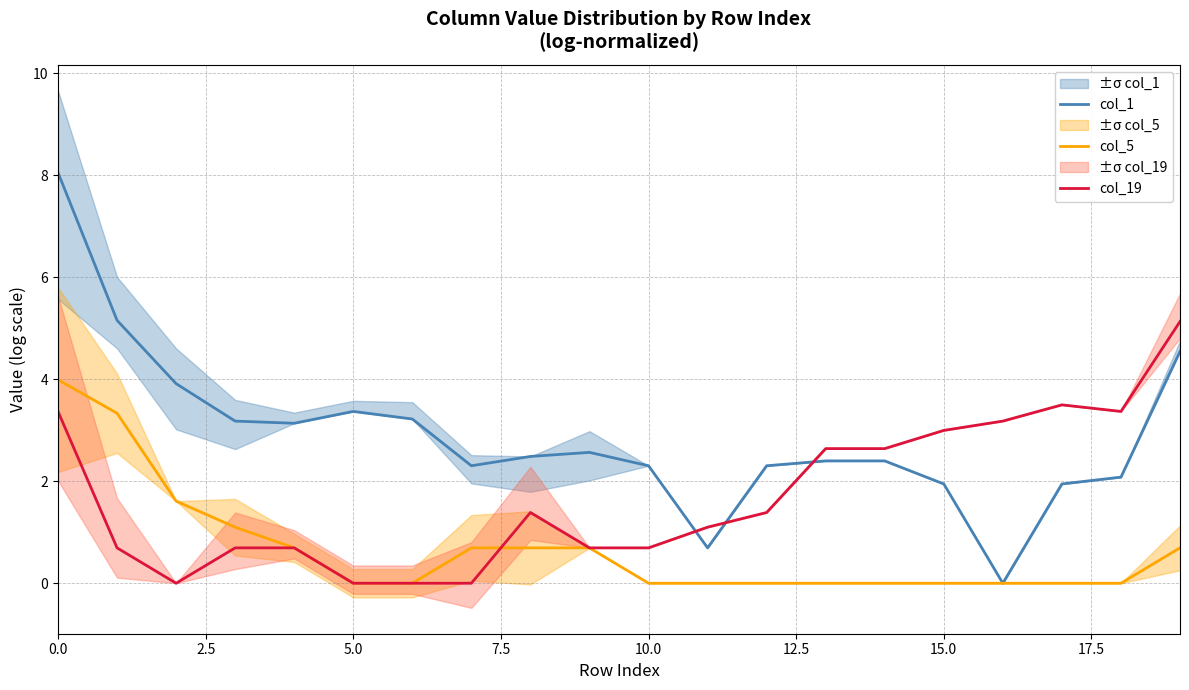

Is the value of col_5 at 0.0 greater than the value of col_19 at 5.0?

Yes